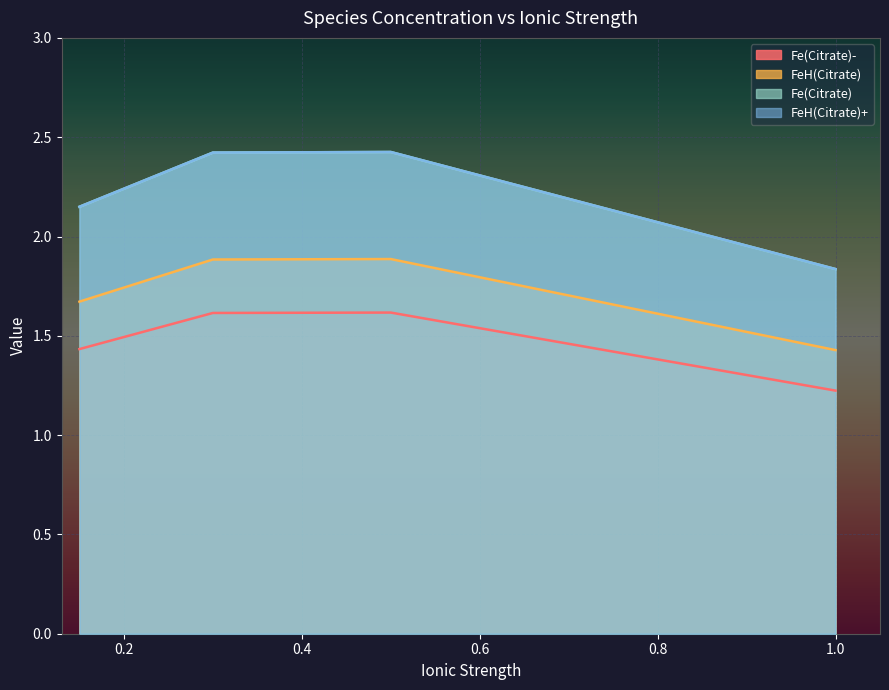

Does the chart display data point markers on the line(s)?

No